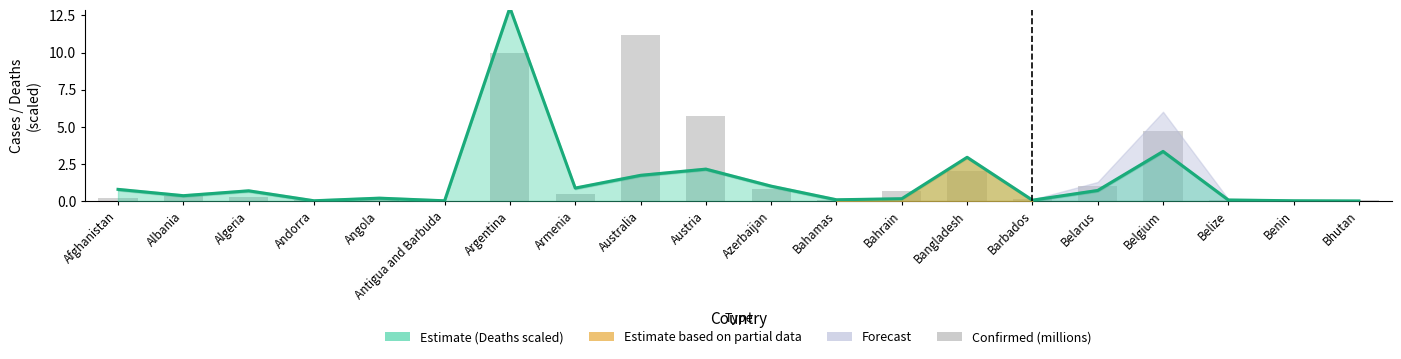

Is it true that Confirmed (millions) equals 0.2 at Bahrain?

False